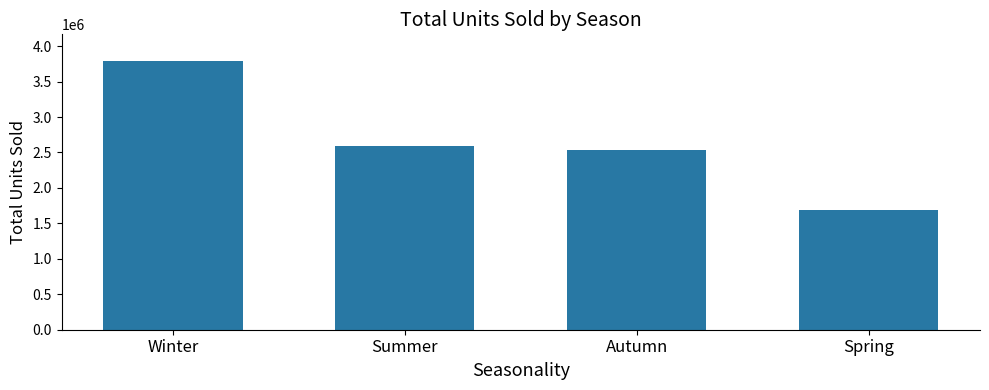

At which label does the data first exceed 2585830?

Winter